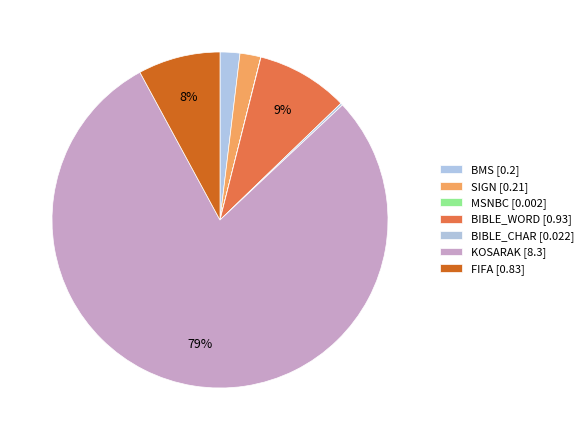

Is there a majority slice in this chart?

Yes